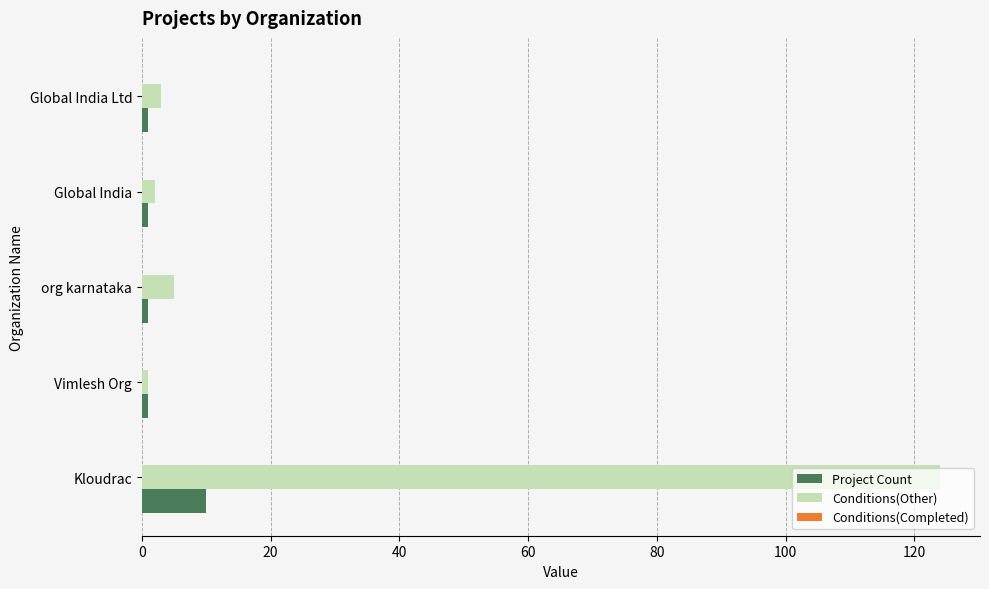

What is the sum of all Project Count values?

14